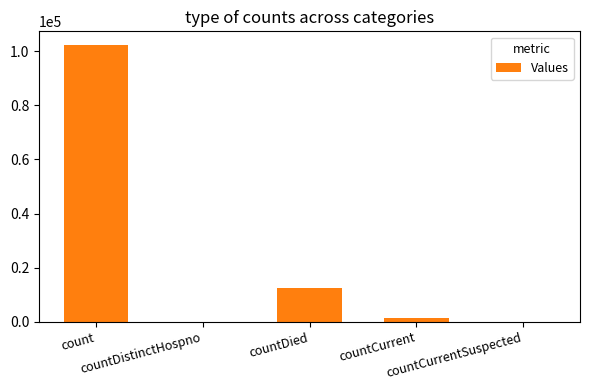

What is the greatest value displayed?

102264